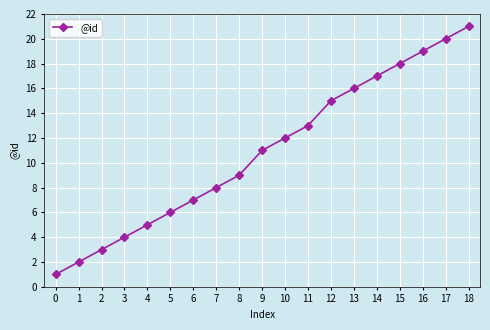

The value at 15 is 18. True or false?

True